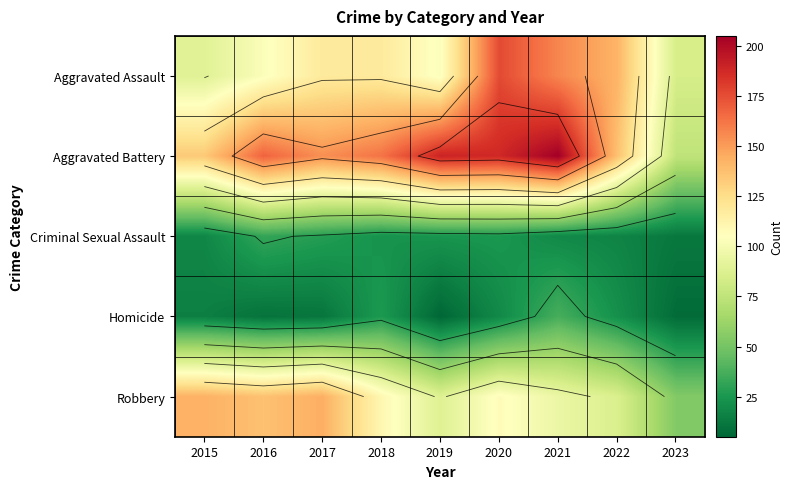

Between 2018 and 2020, which series saw the biggest shift?

Aggravated Assault